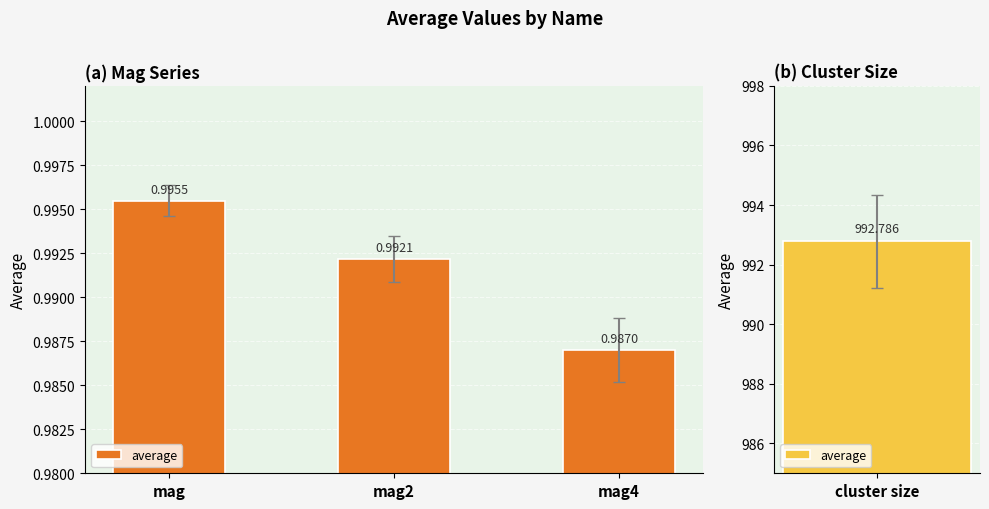

What is the label of the 1st bar from the right?

mag4